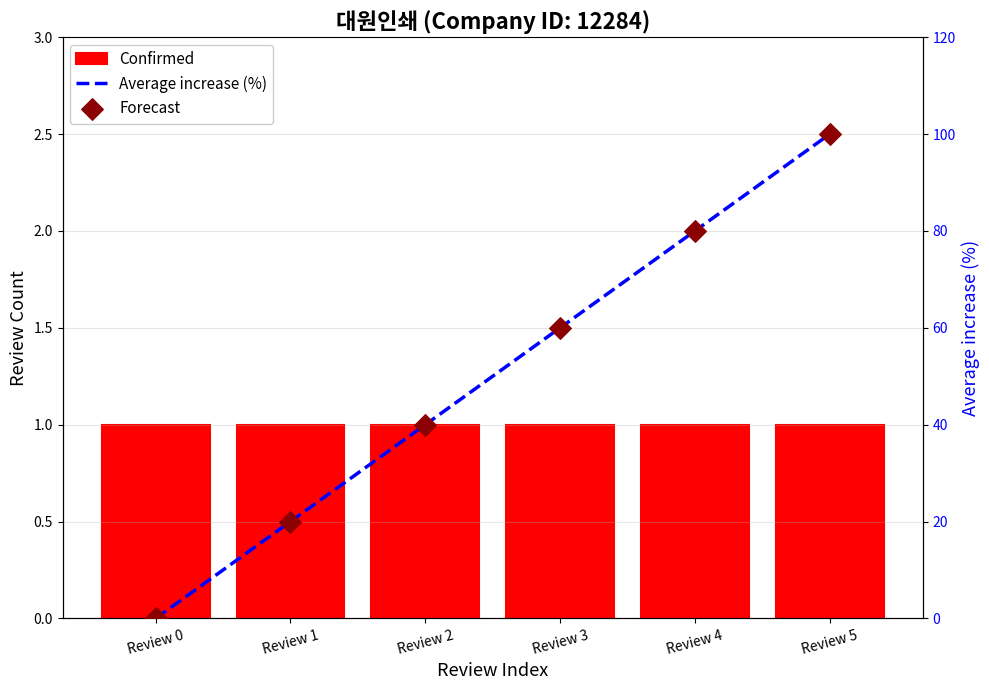

What is the total value across all series at Review 1?

41